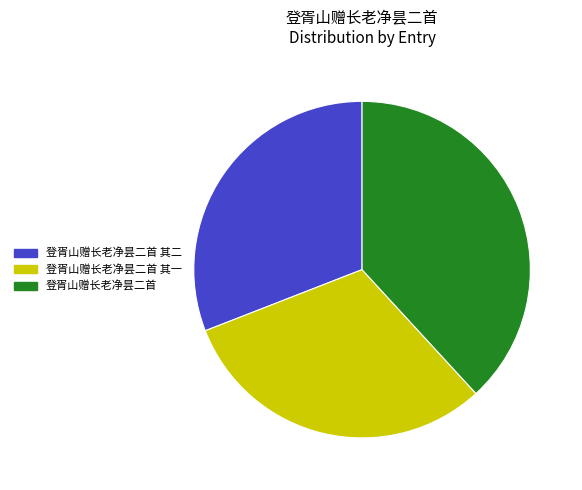

Combined, do 登胥山赠长老净昙二首 and 登胥山赠长老净昙二首 其一 account for over 50%?

Yes